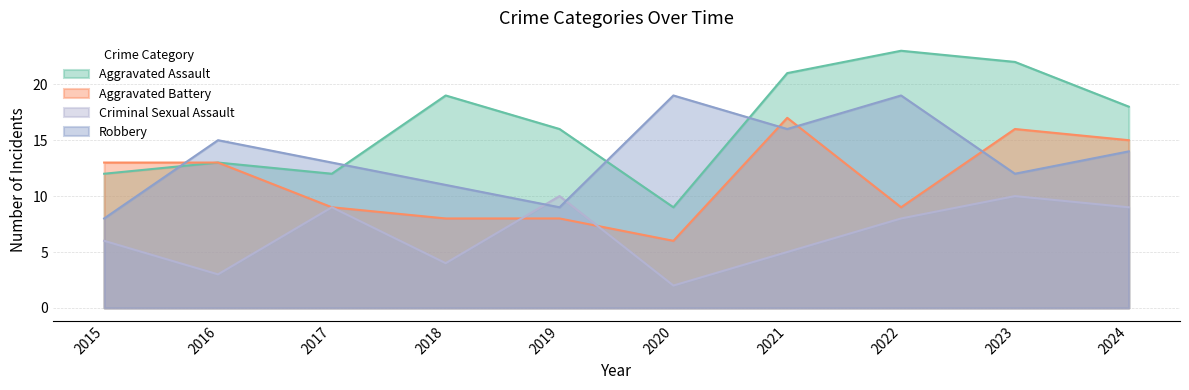

At how many categories does at least one series exceed 6?

10